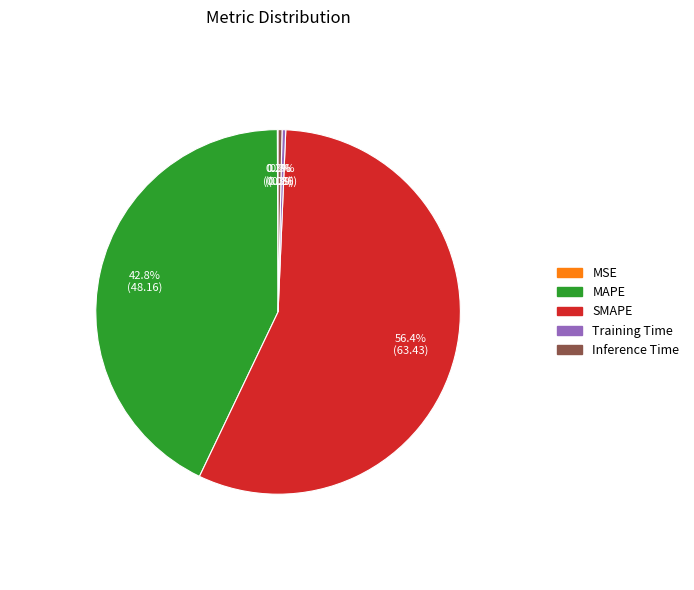

To the nearest percent, what is the difference between the largest and smallest slice percentages?

56%